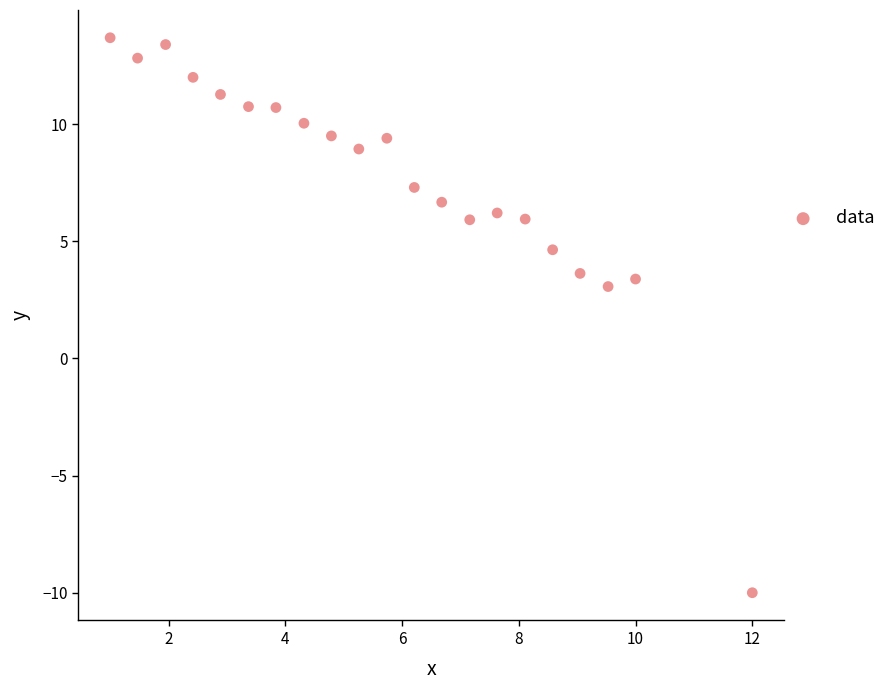

What Y value in the scatter plot is closest to 1?

3.1